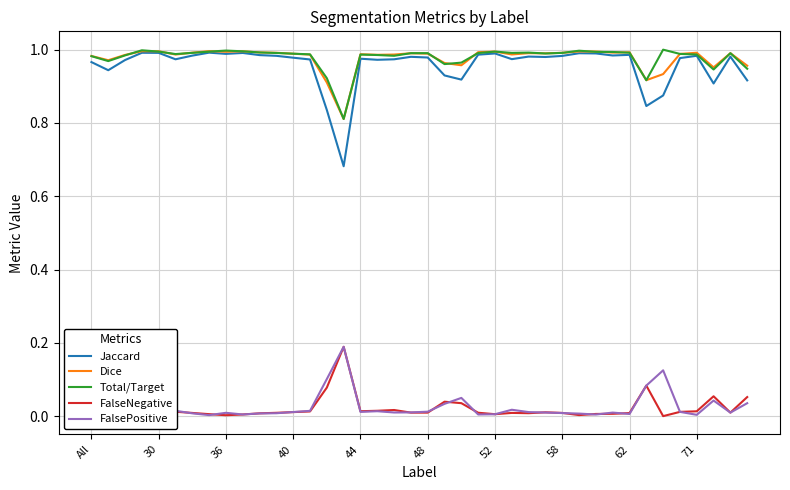

Which series has the widest spread of values?

Jaccard